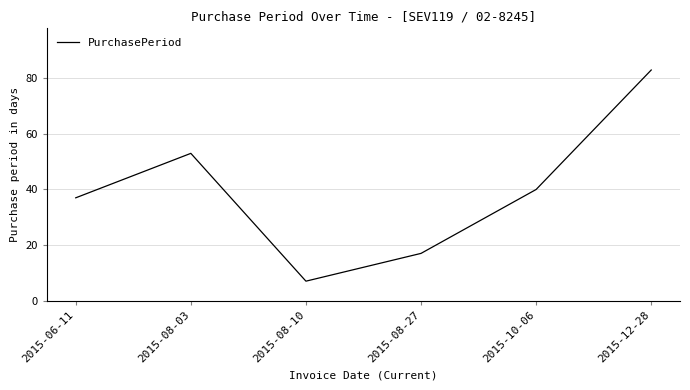

Which has a higher value, 2015-08-03 or 2015-08-10?

2015-08-03